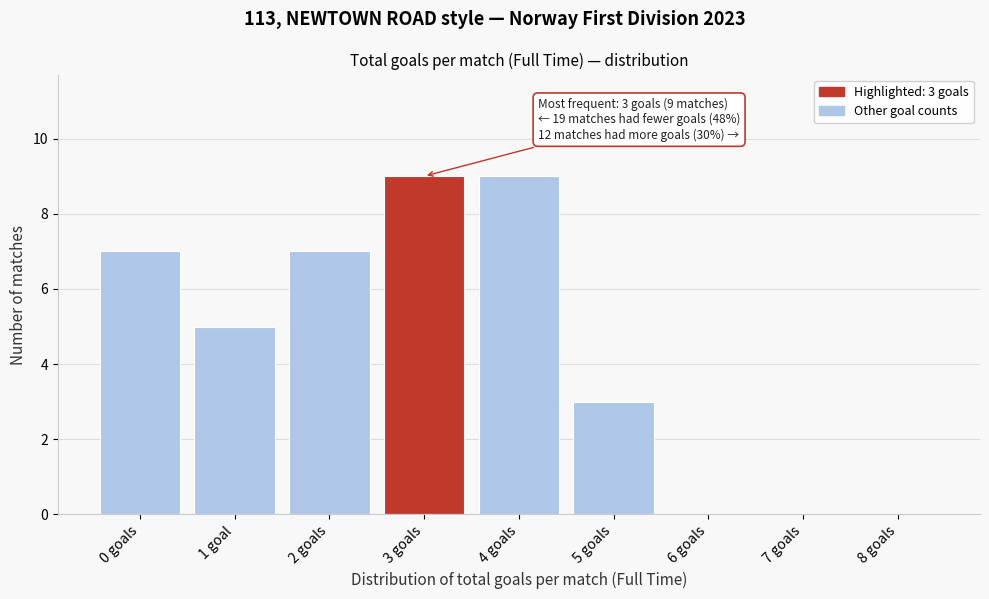

Reading left to right, extract all data points from this chart.

0 goals=7	1 goal=5	2 goals=7	3 goals=9	4 goals=9	5 goals=3	6 goals=0	7 goals=0	8 goals=0